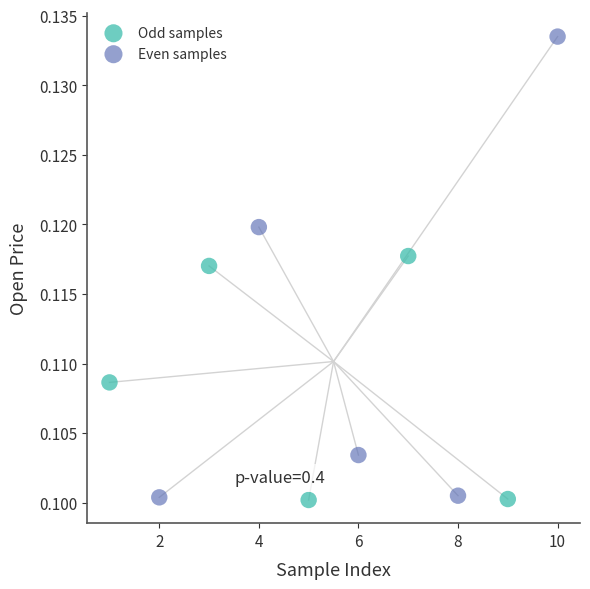

Which series reaches the maximum Y coordinate?

Even samples